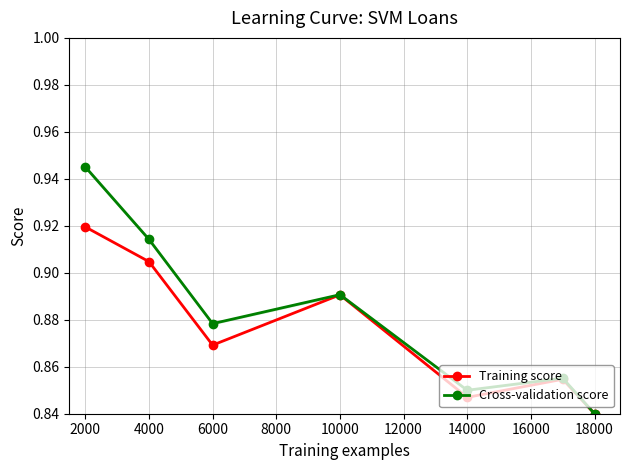

Count the Training score values in the range 0 to 1.

7